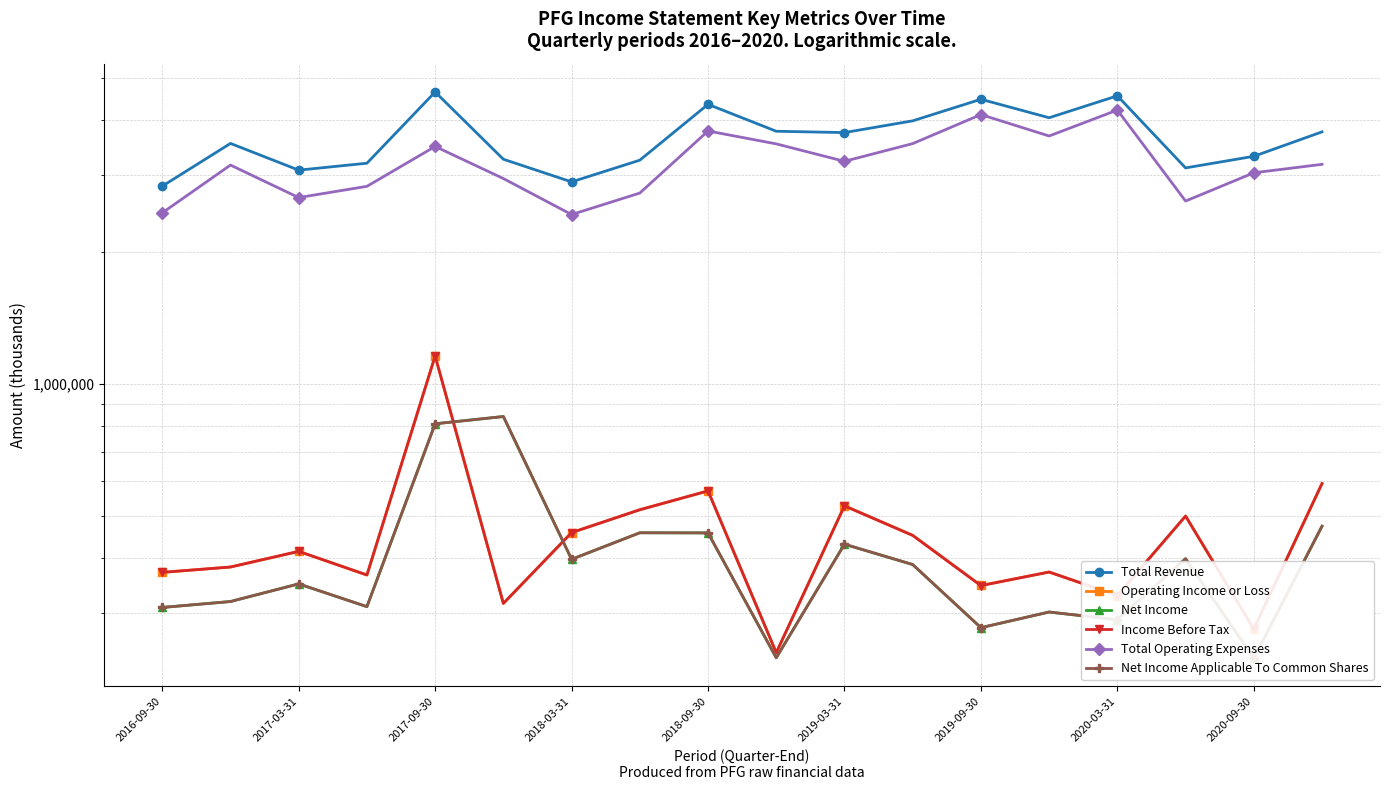

Which series has the largest total across all categories?

Total Revenue